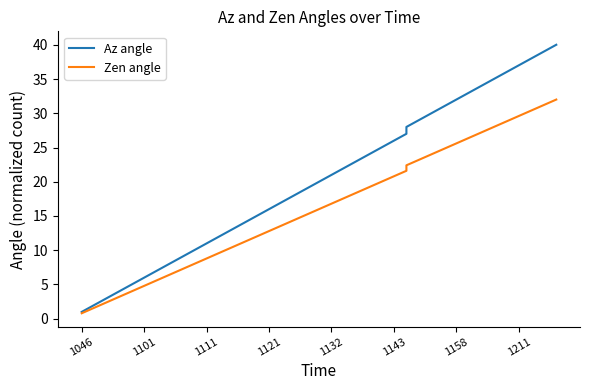

What is the difference between the maximum and minimum values in the Zen angle series?

31.2